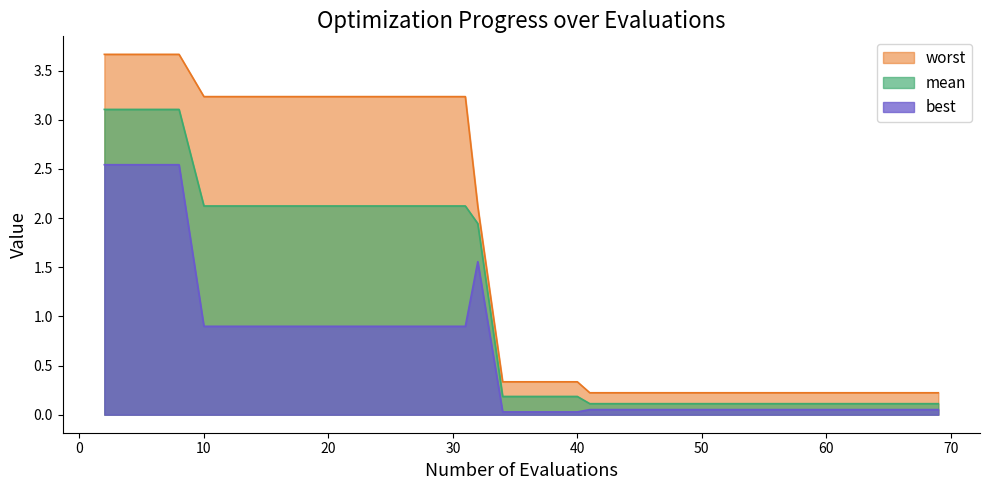

True or false: mean has more than 1 points higher than both neighbors.

False